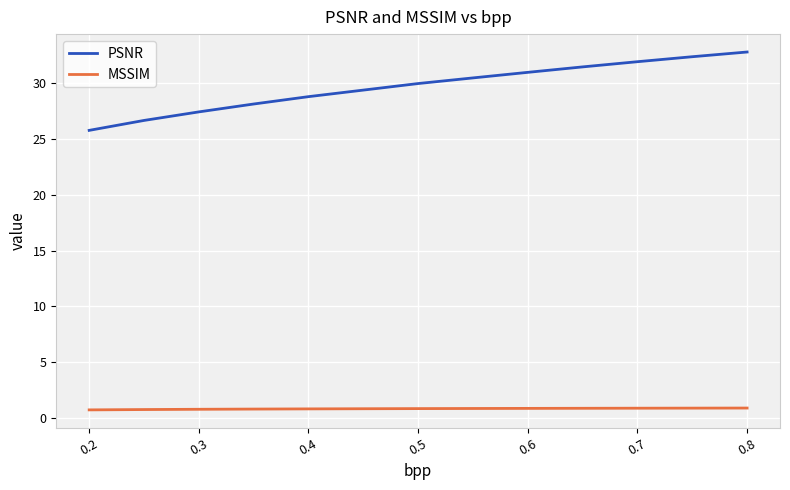

What is the average value of the PSNR series?

29.7